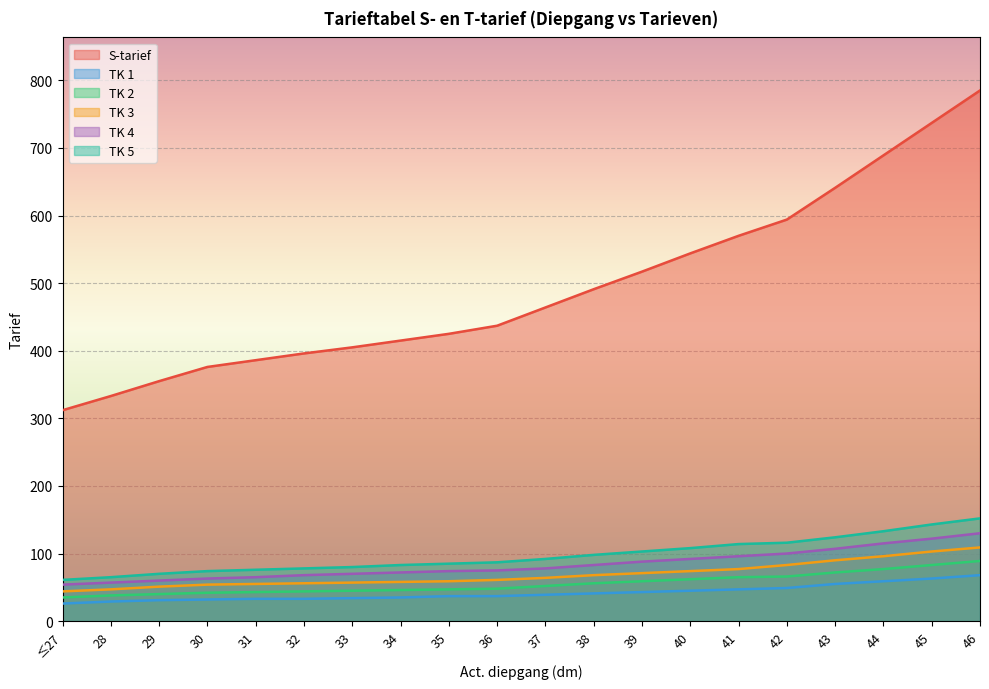

At 43, list the series in order from smallest to largest.

TK 1, TK 2, TK 3, TK 4, TK 5, S-tarief